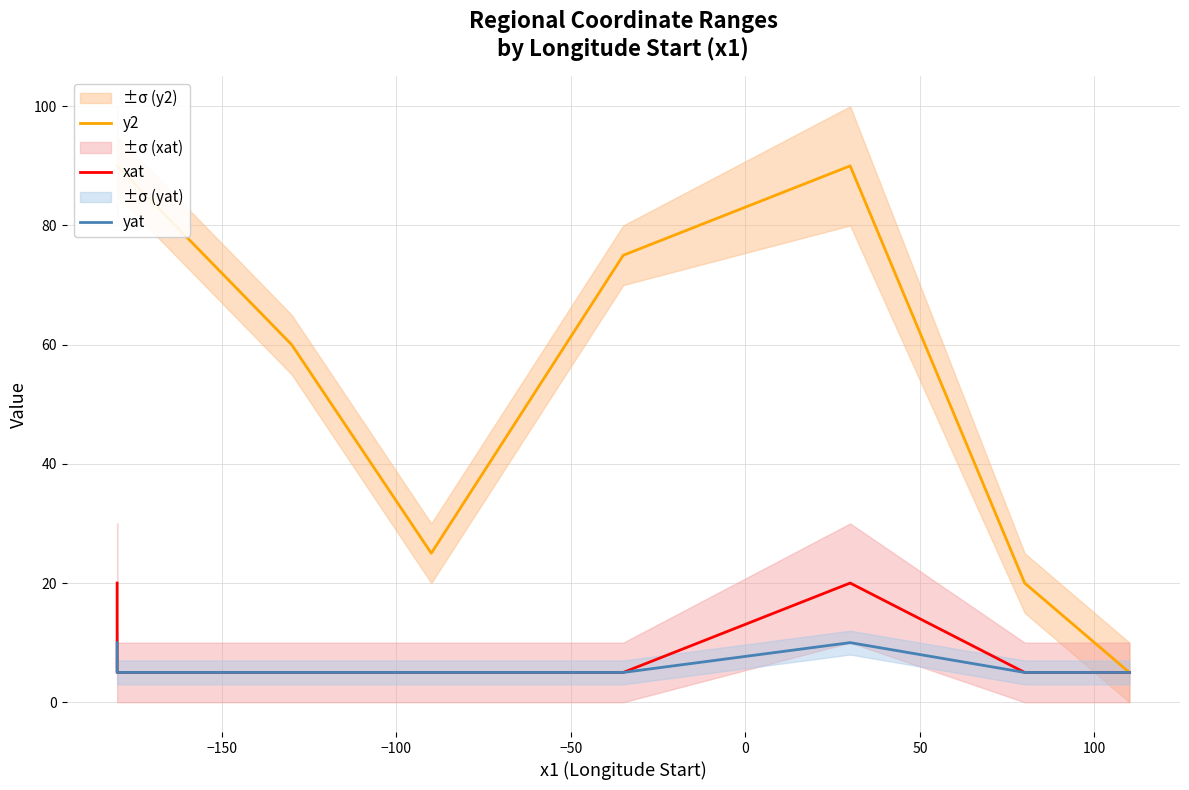

Reading left to right, what are all the values shown in this chart?

y2: 90	90	60	25	75	90	20	5
xat: 20	5	5	5	5	20	5	5
yat: 10	5	5	5	5	10	5	5